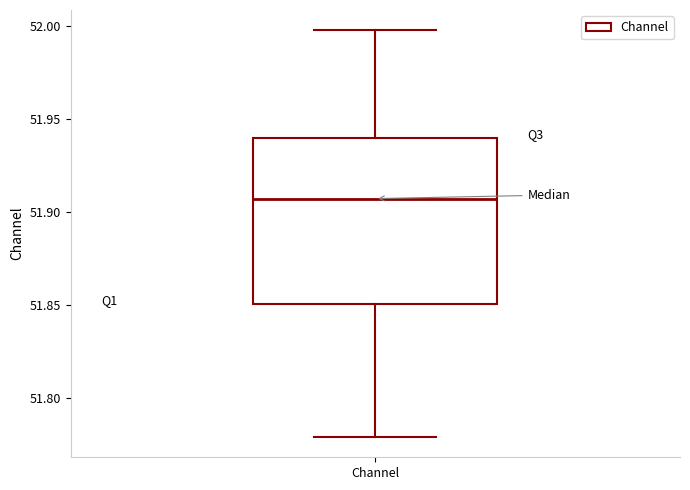

Read this box plot against the y-axis: the position of the median line, the range covered by the box, and the ends of both whiskers. The values are not printed on the chart, so give them approximately, as read against the axis.

median 51.905, box 51.850 to 51.940, whiskers 51.780 to 52.000